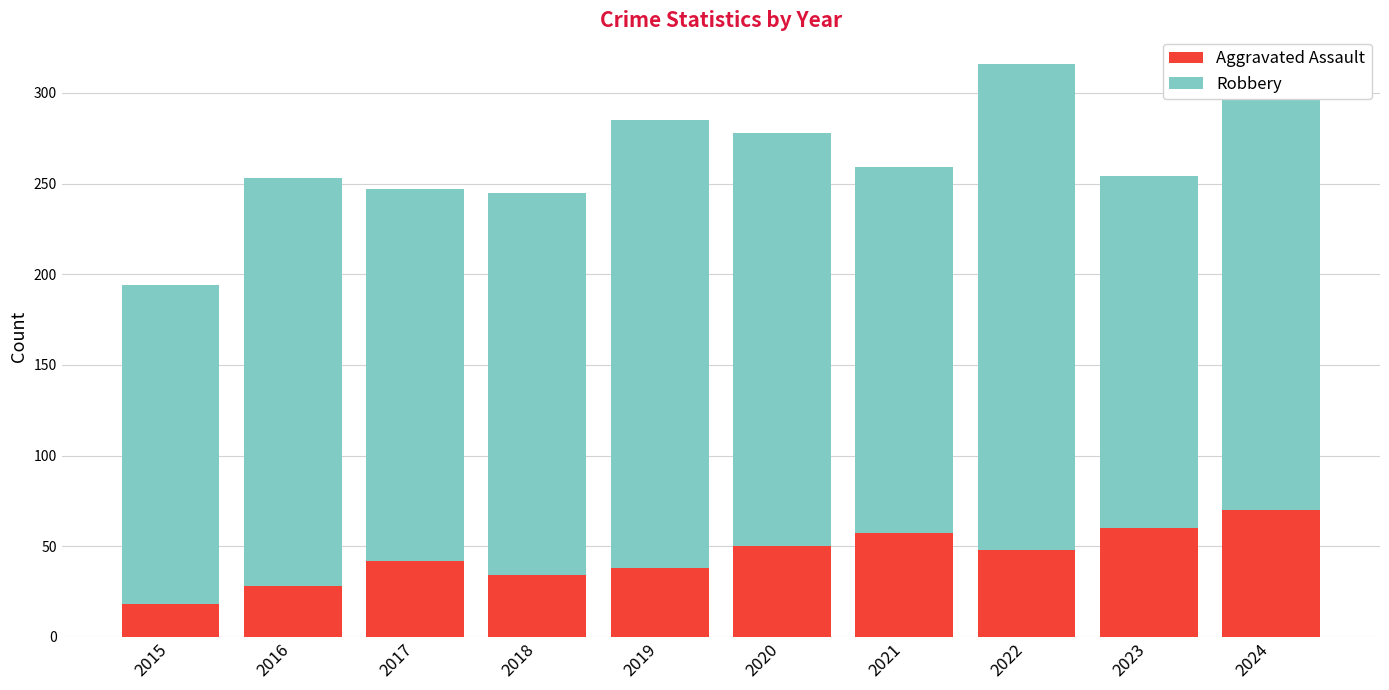

What is the total value across all series at 2015?

194